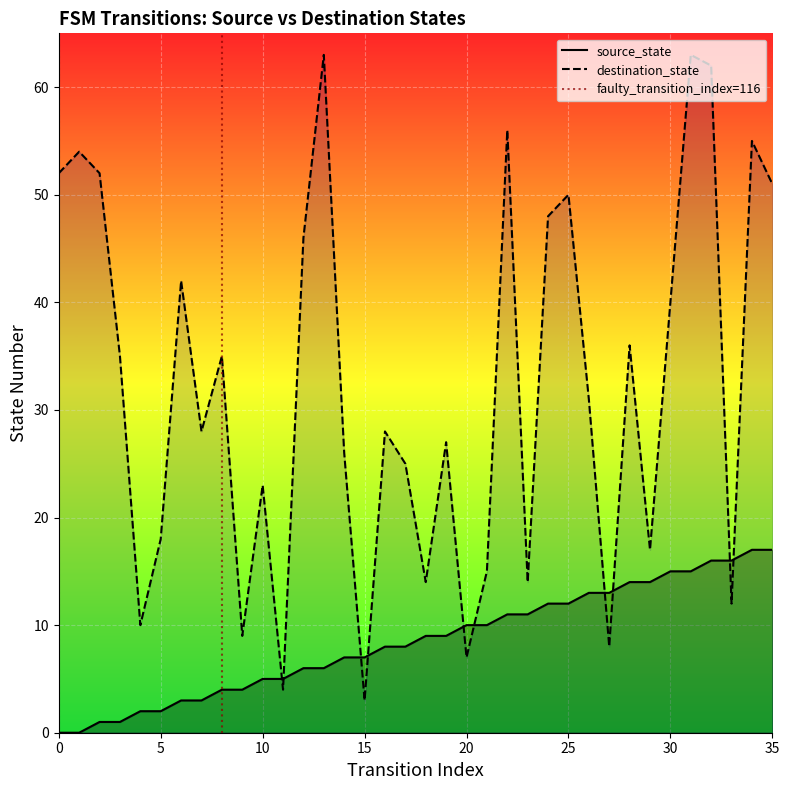

Which series has the widest spread of values?

destination_state